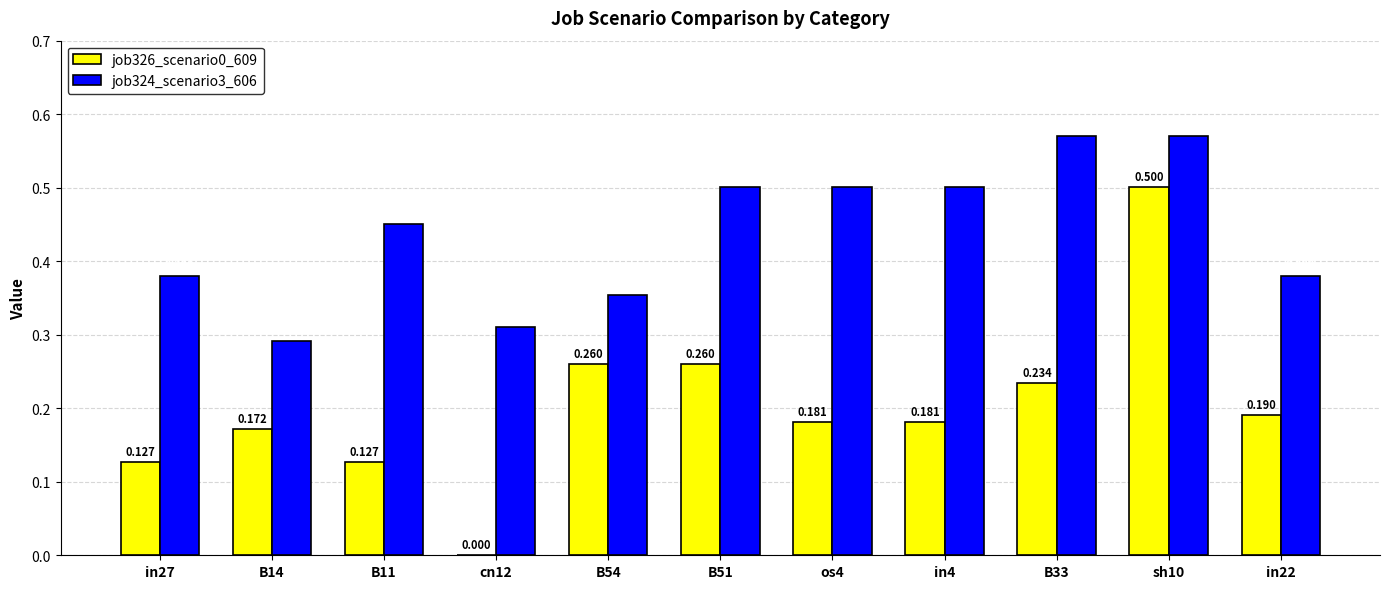

What is the sum of all job324_scenario3_606 values?

4.8